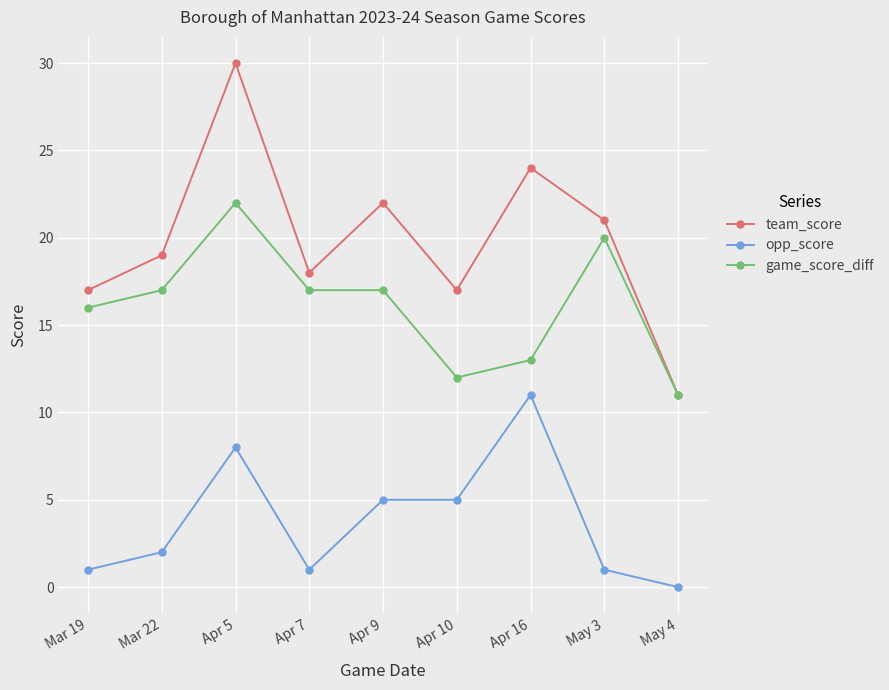

What is the label of the 7th point from the left?

Apr 16